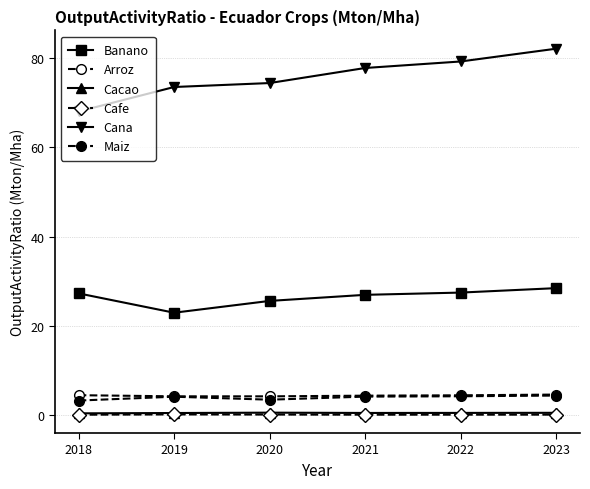

Count the number of categories in the chart.

6